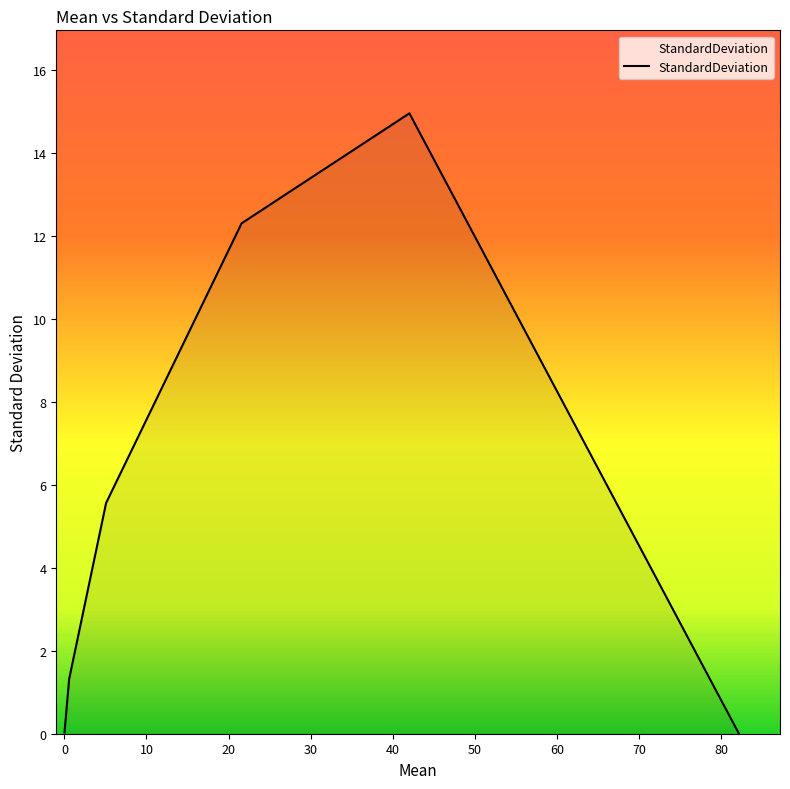

What is the sum of all values?

34.2